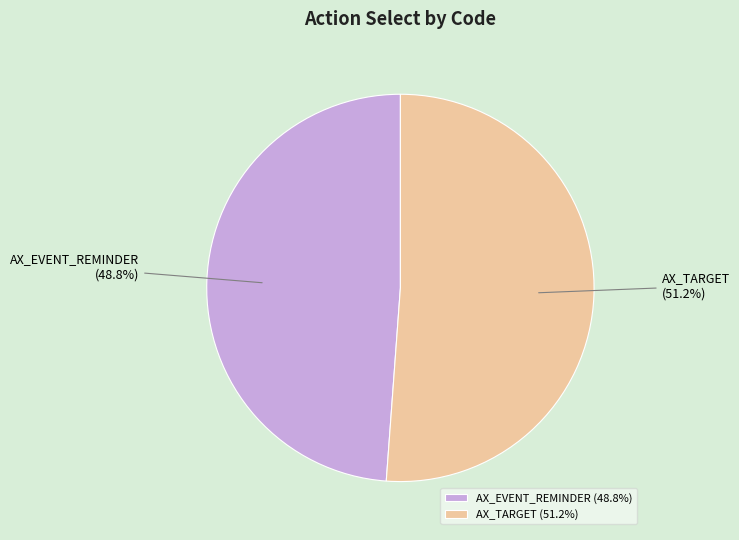

Which slice is the smallest?

AX_EVENT_REMINDER